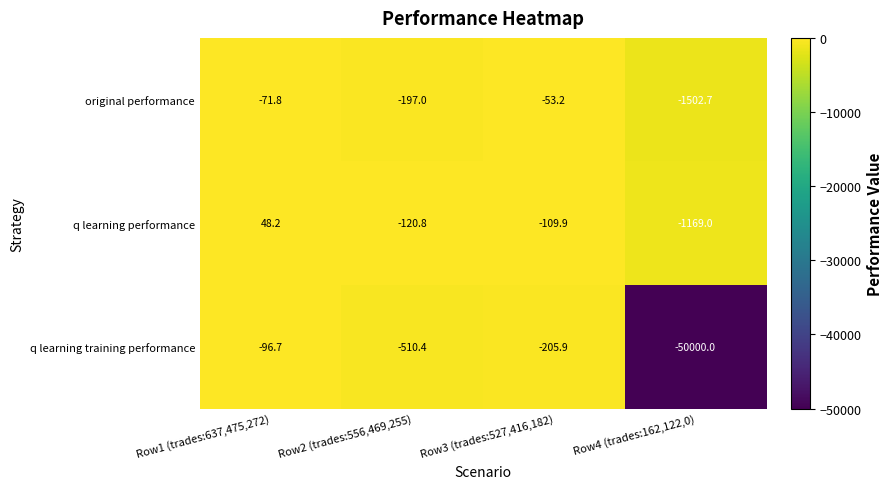

What is the total value across all series at Row4 (trades:162,122,0)?

-52671.7